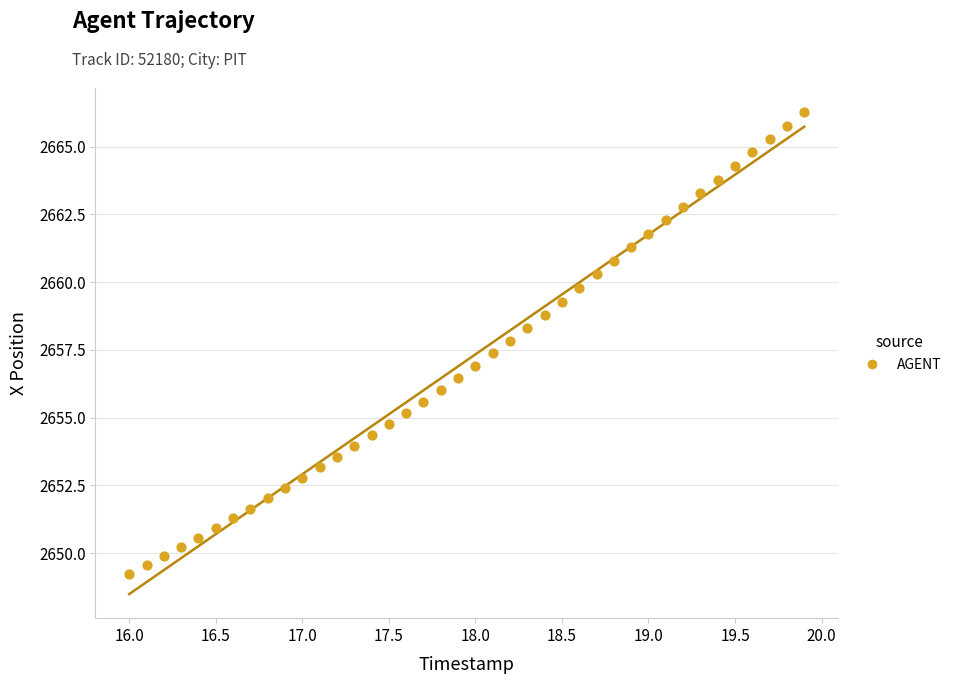

What is the range of Y values (max minus min)?

17.1